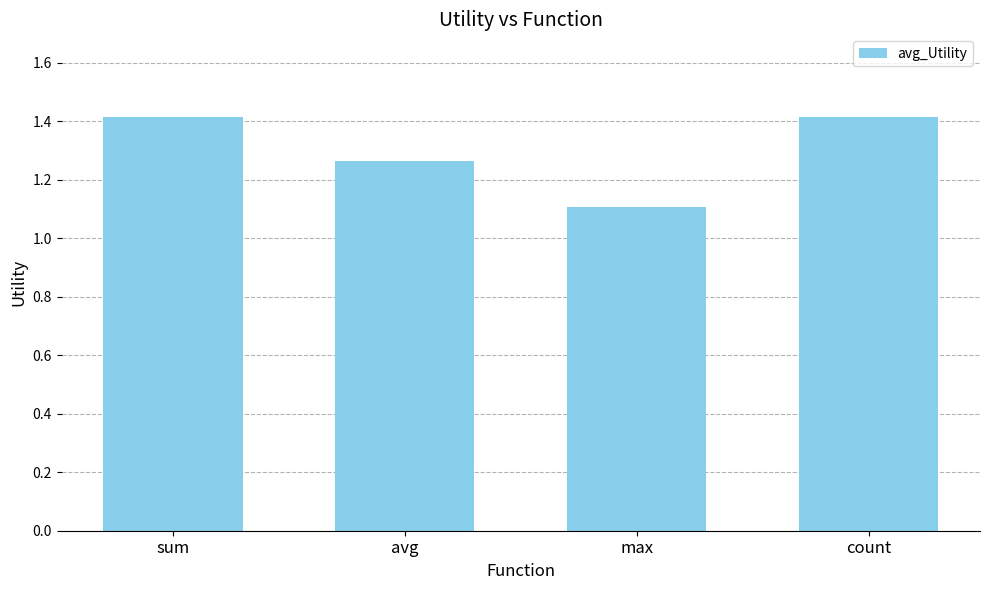

At which label is the value closest to 1?

max